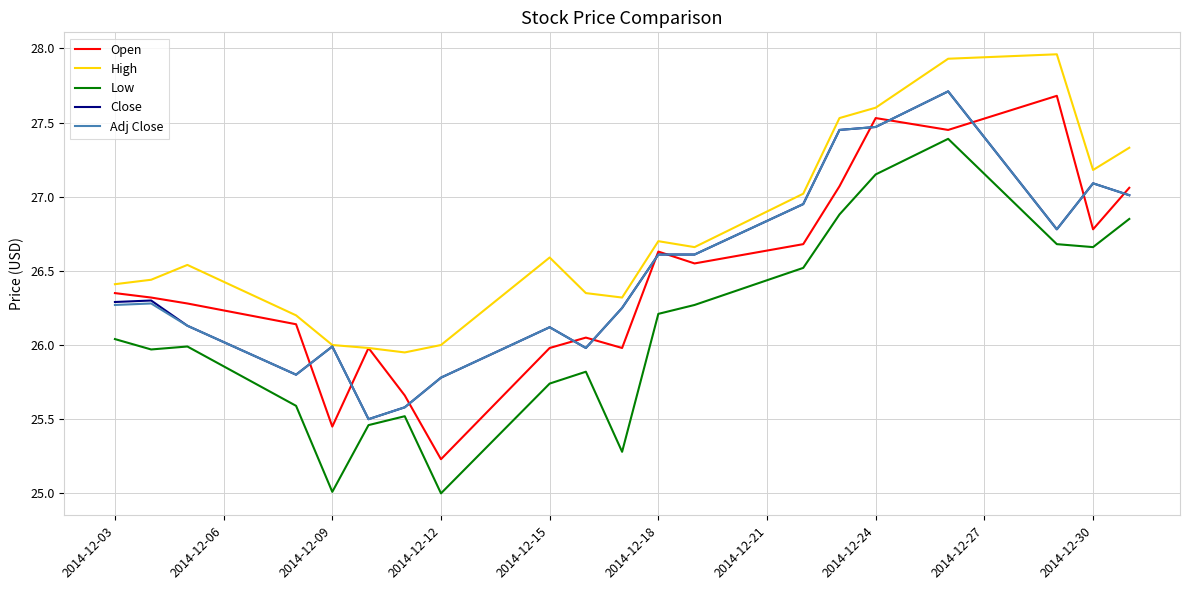

True or false: Low and High intersect in this chart.

False